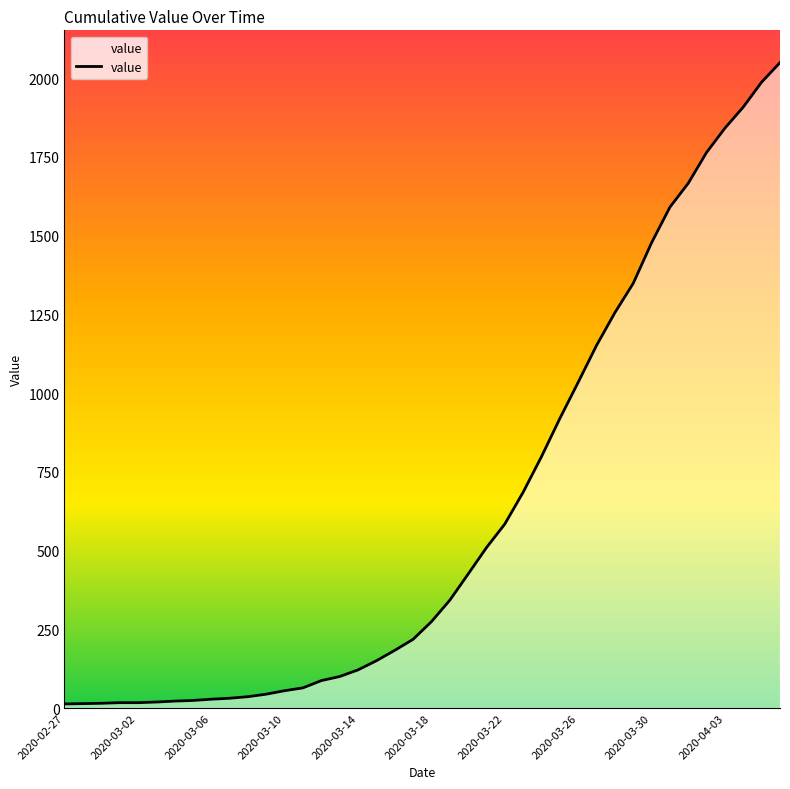

True or false: the data has more than 2 interior local peaks.

False